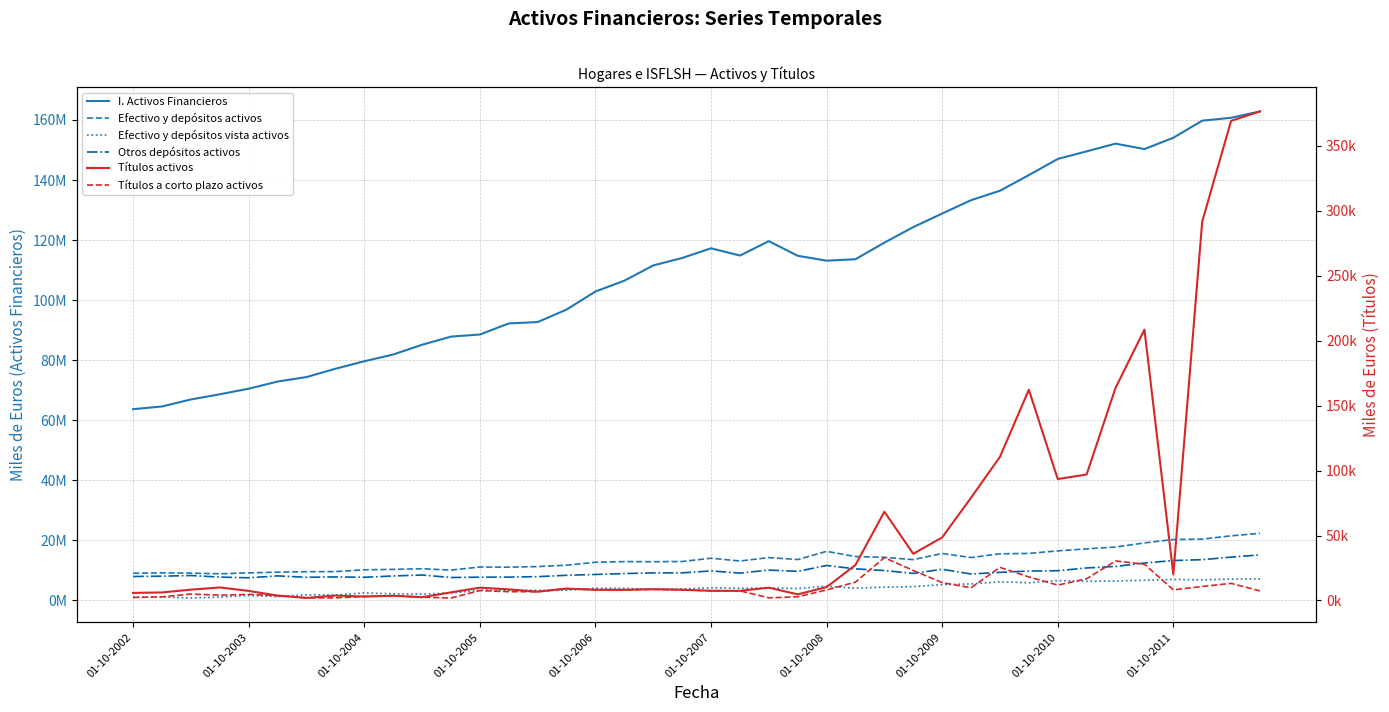

How many lines are shown in the chart?

6